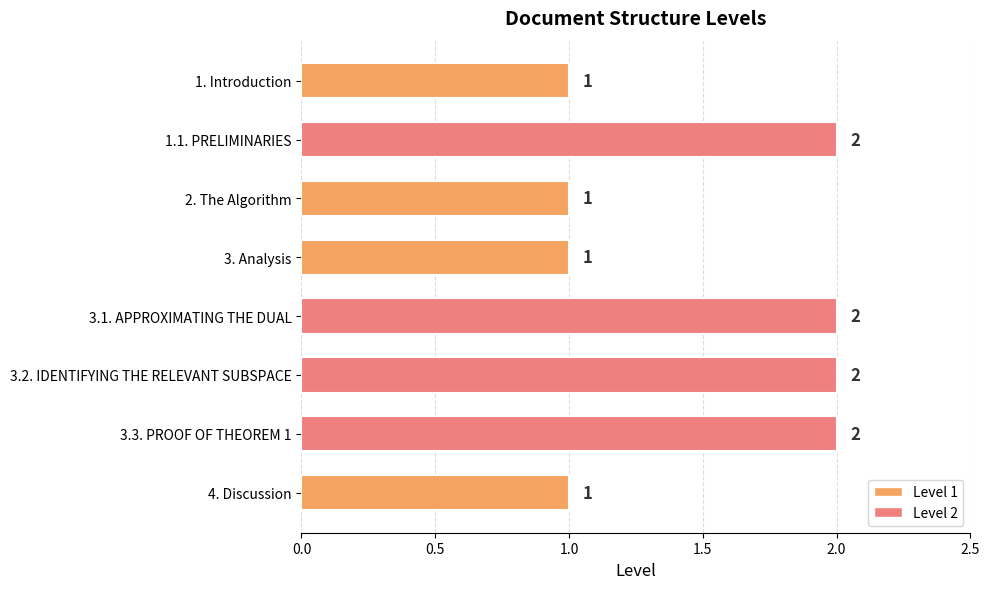

Count the values in the range 1 to 2.

8